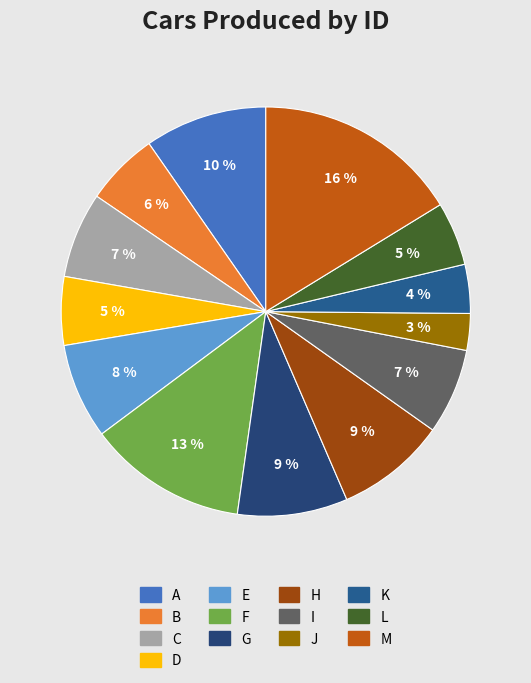

Count the number of slices in the pie.

13